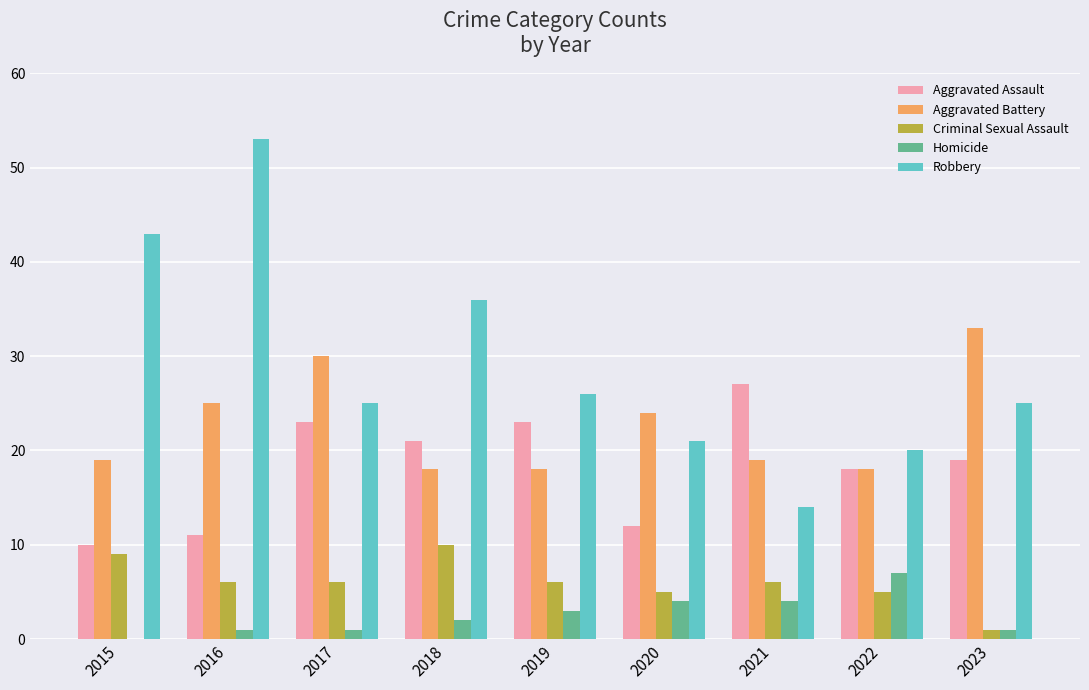

At which category is the sum across all series the highest?

2016